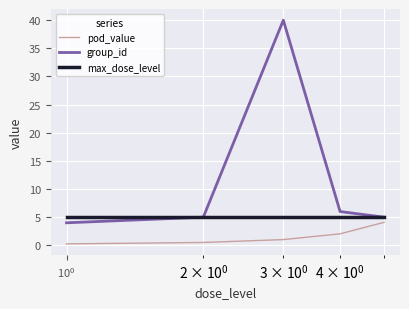

How many categories are shown in the chart?

5